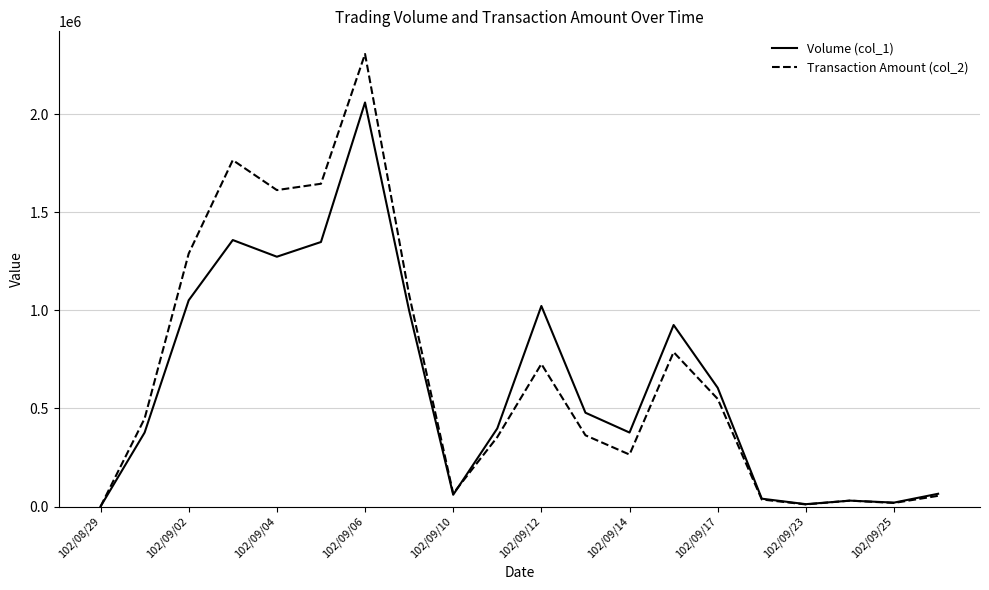

How many values in the Volume (col_1) series are below 478000?

10